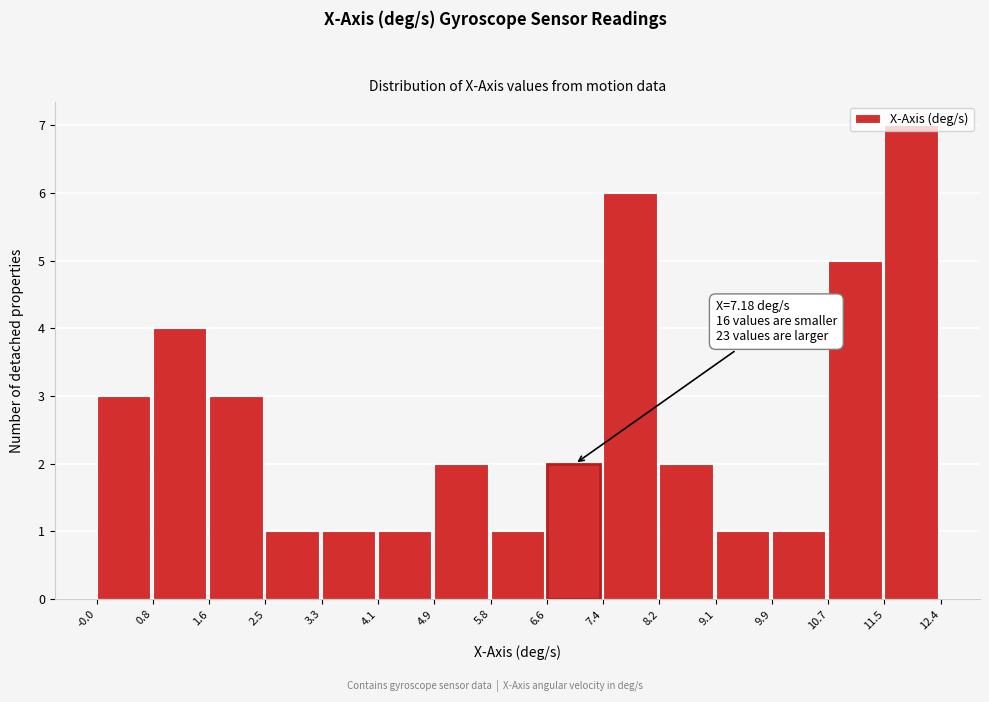

Which range on the x-axis has the tallest bar?

11.5 to 12.4